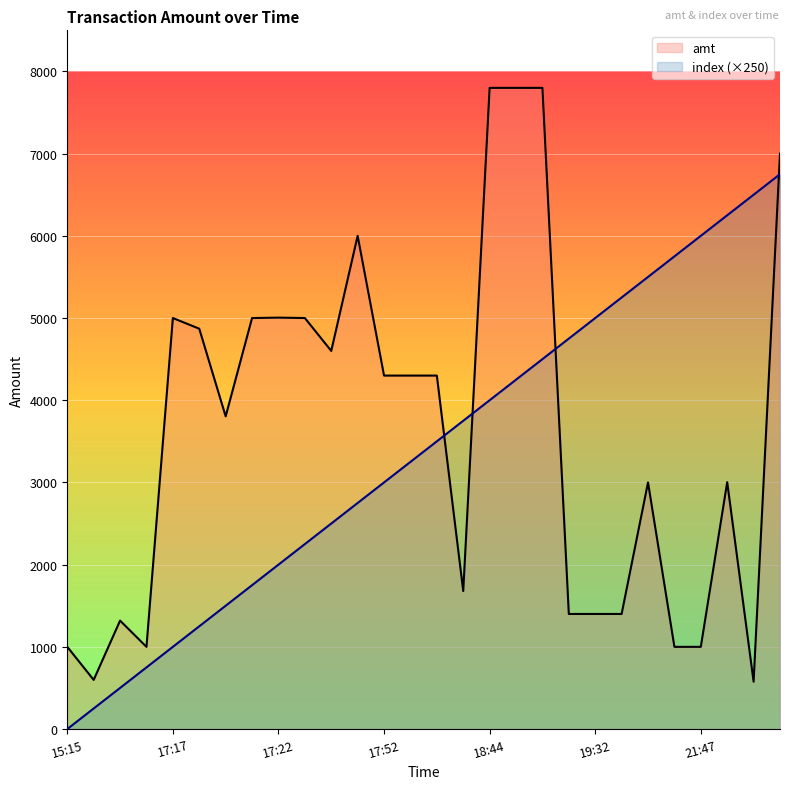

The value of amt at 19 is 931.1. True or false?

False